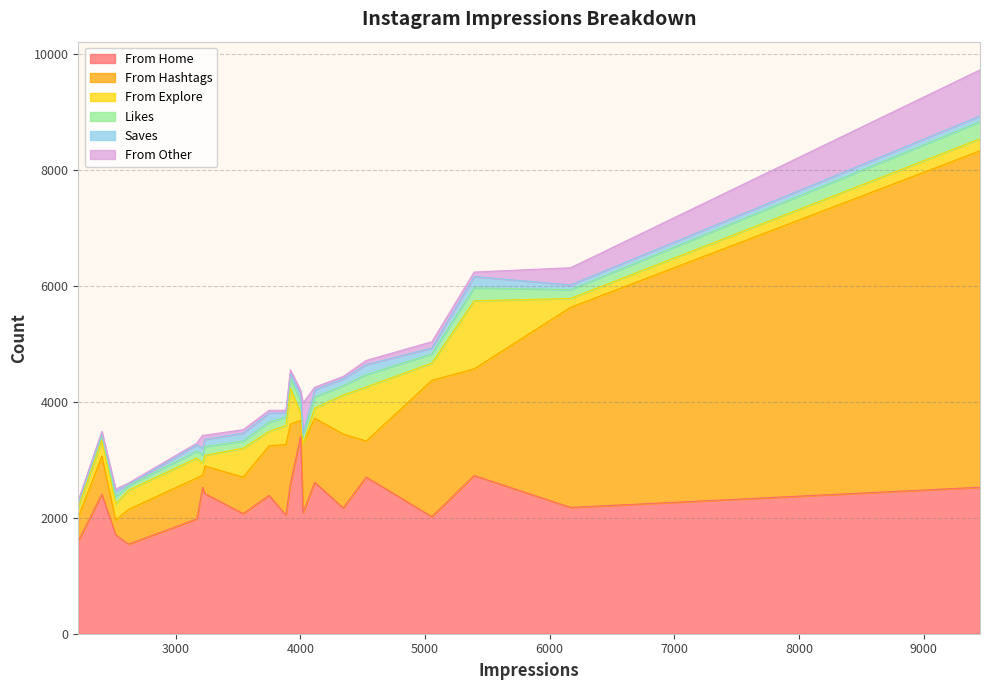

What is the difference between the highest and lowest values at 2518?

1667